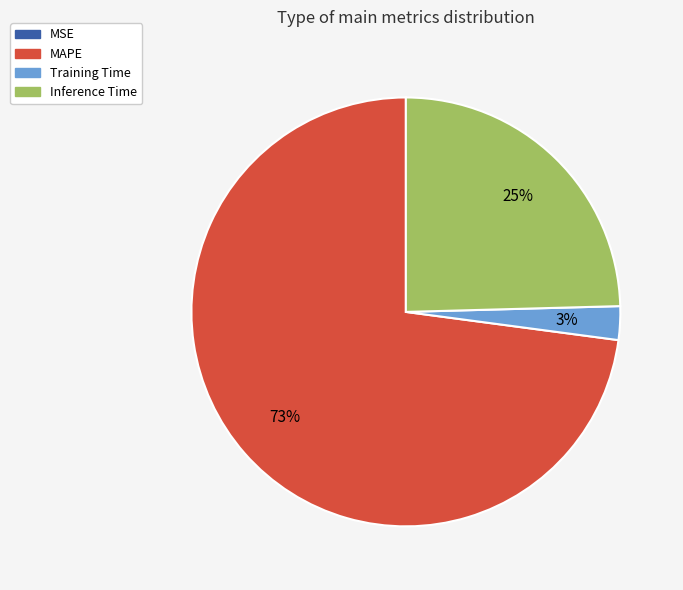

Does MAPE account for over 50% of the chart?

Yes